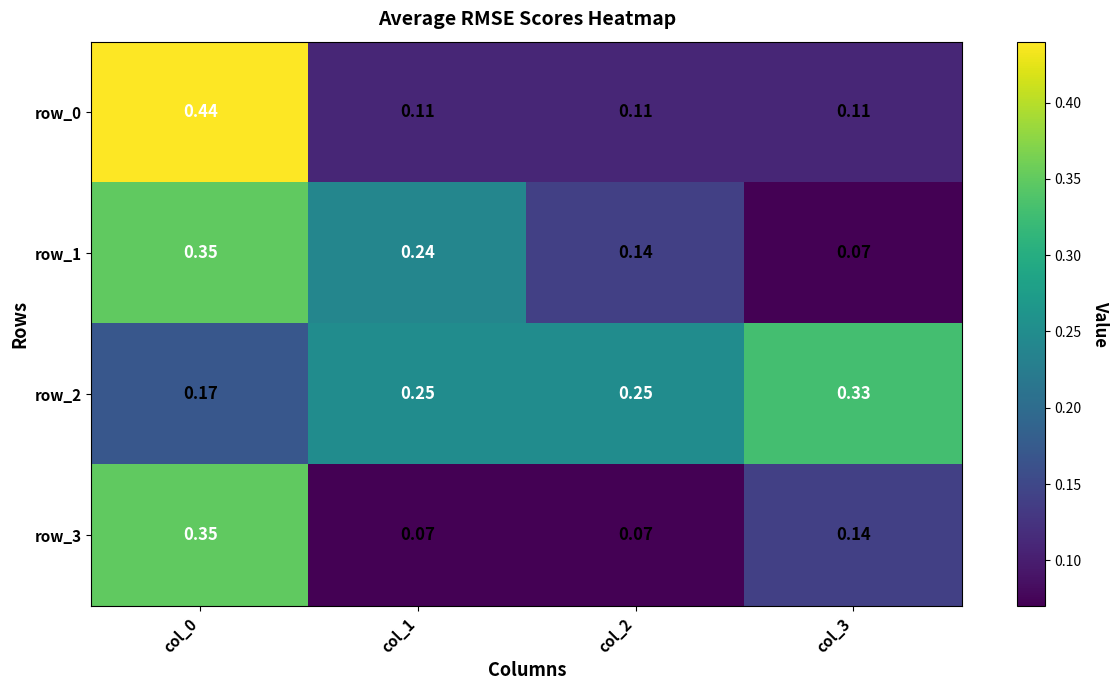

What is the sum of the row_3 values at col_3 and col_0?

0.5